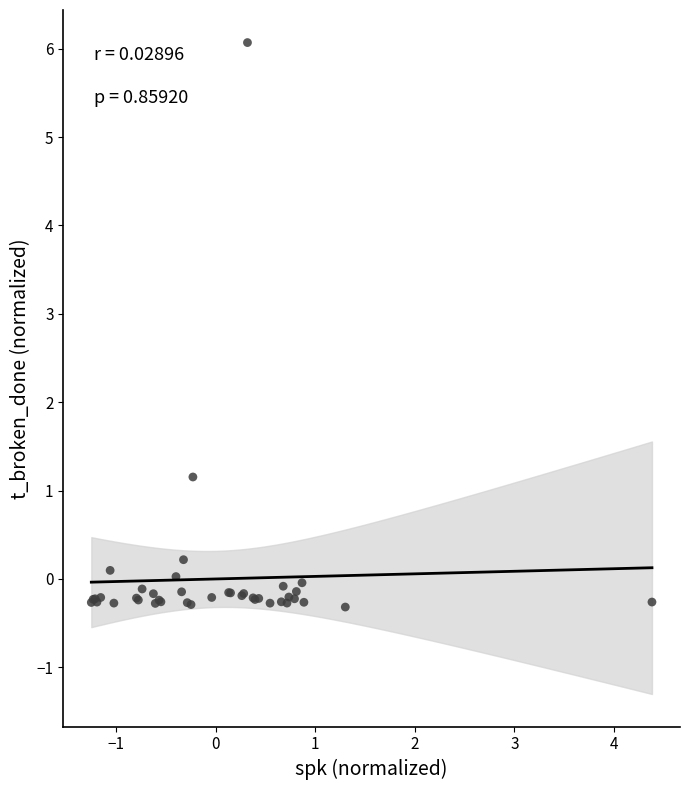

What Y value in the scatter plot is closest to 2?

1.2